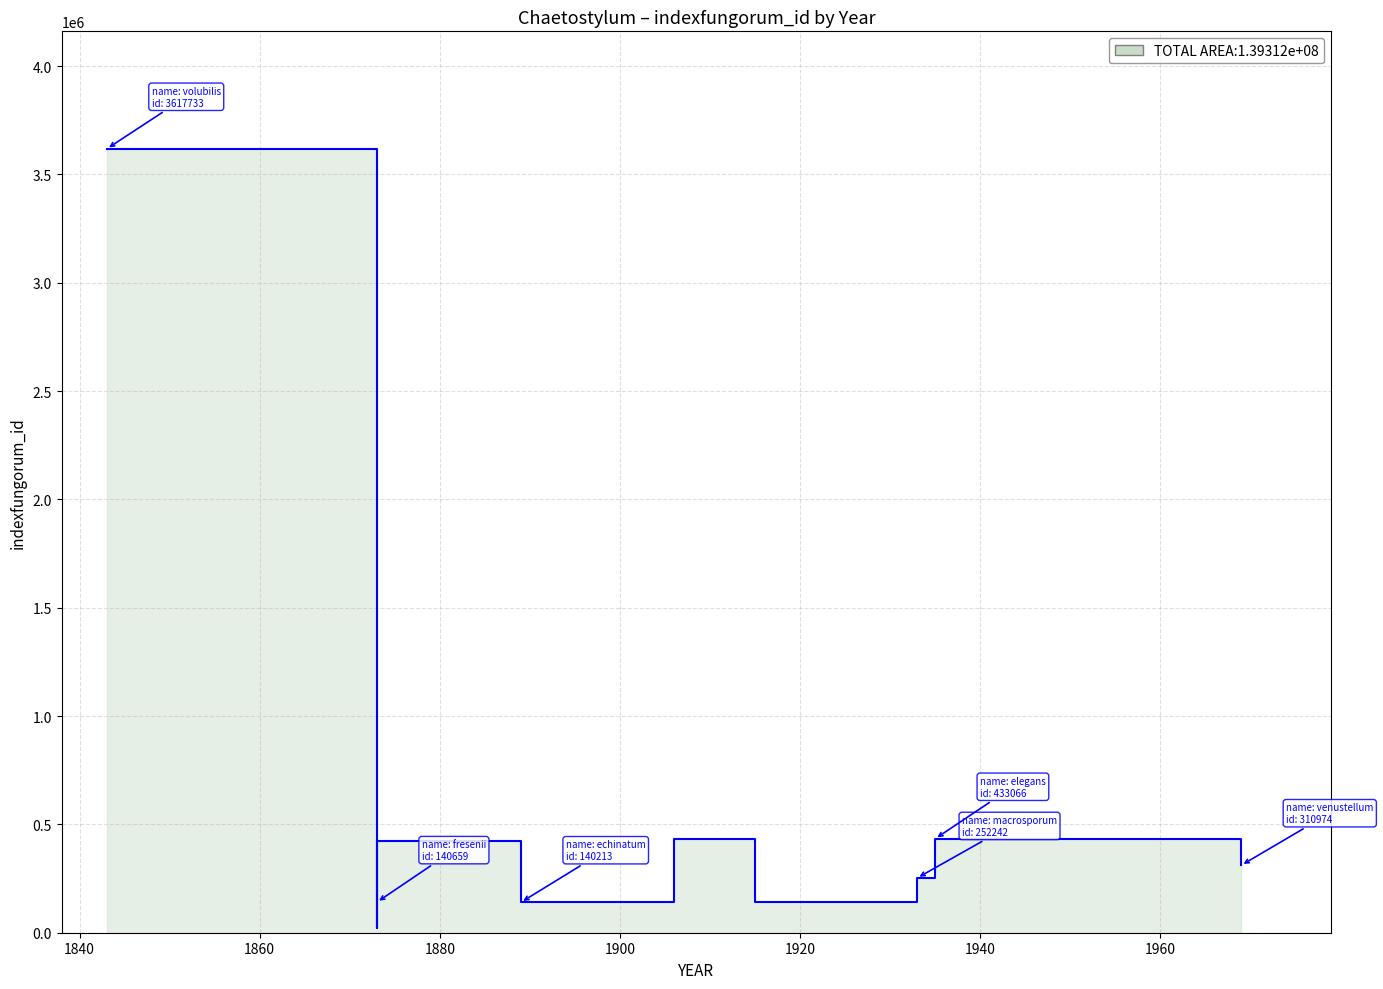

True or false: the data shows 140054 at 1915.

True